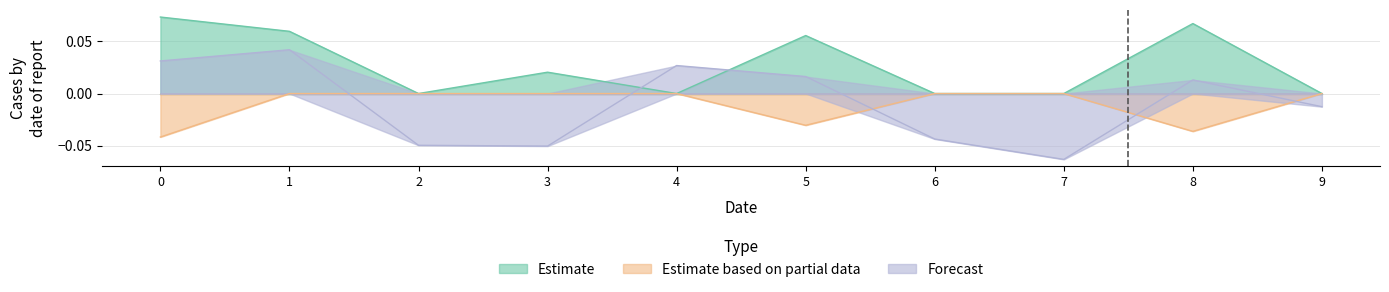

The Forecast series shows 0.0 at 0. True or false?

True